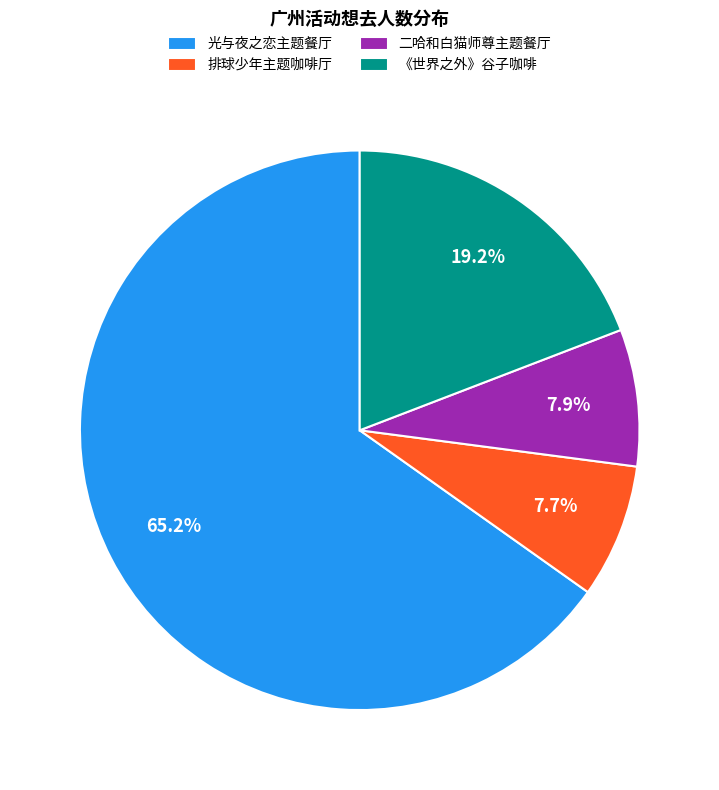

How many slices are in this pie chart?

4